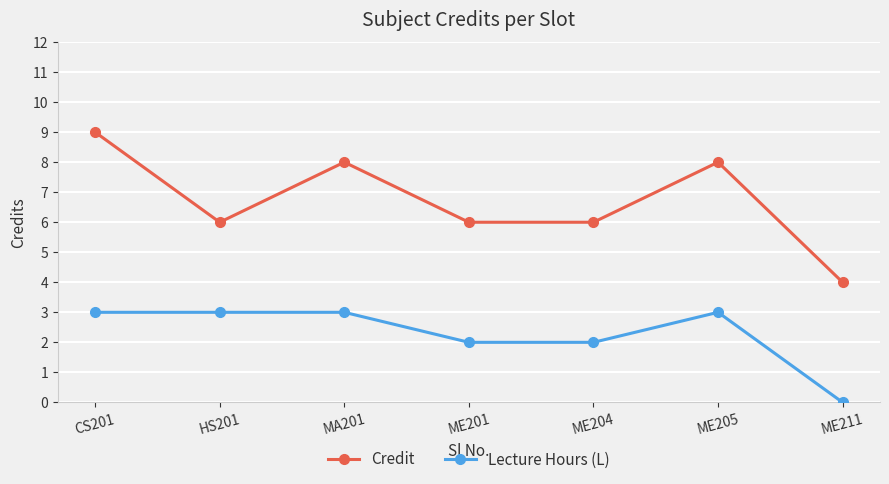

Is the value of Lecture Hours (L) at ME204 greater than the value of Credit at ME205?

No